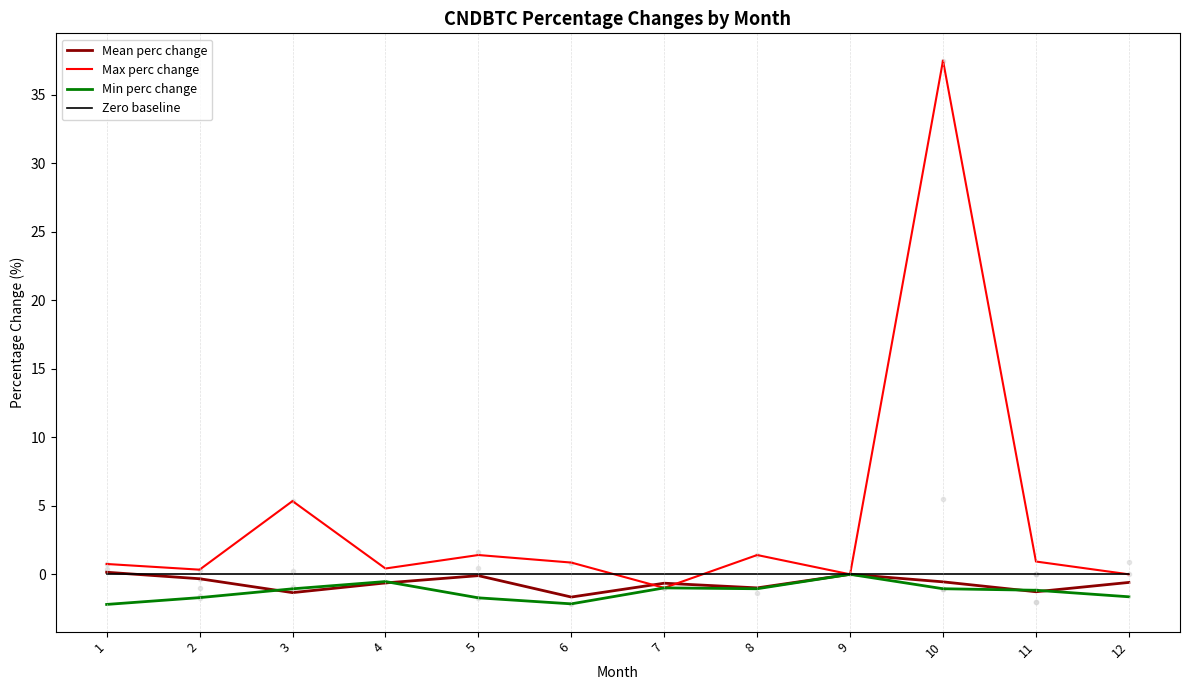

Which series has the largest range (max minus min)?

Max perc change